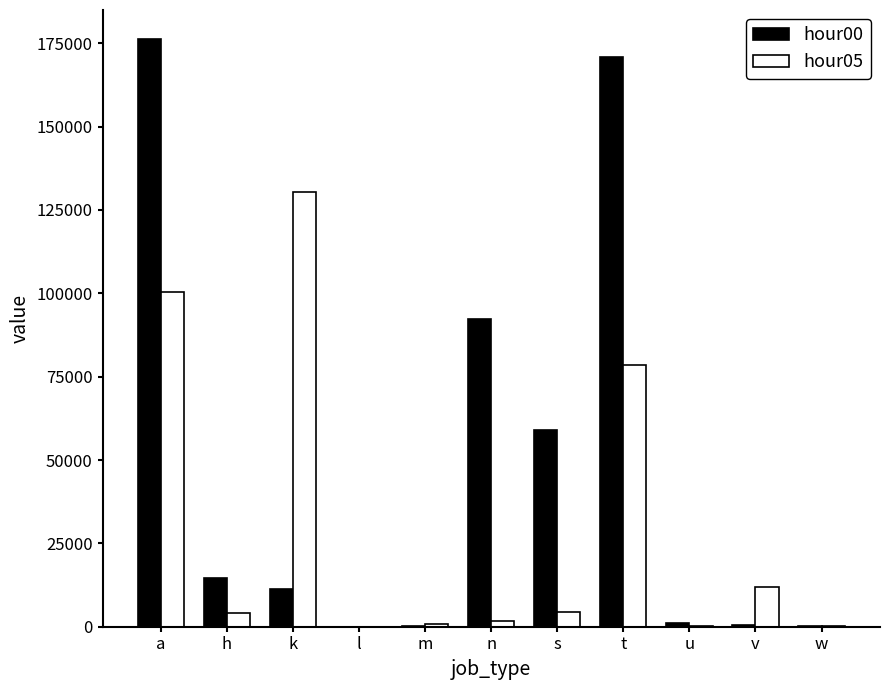

At which category is the sum across all series the highest?

a